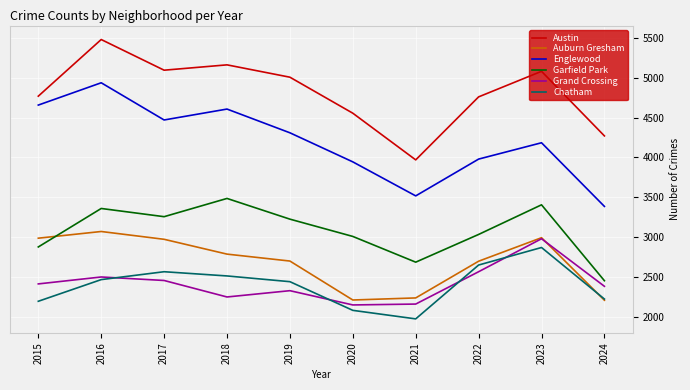

What is the minimum value shown in the chart?

1974